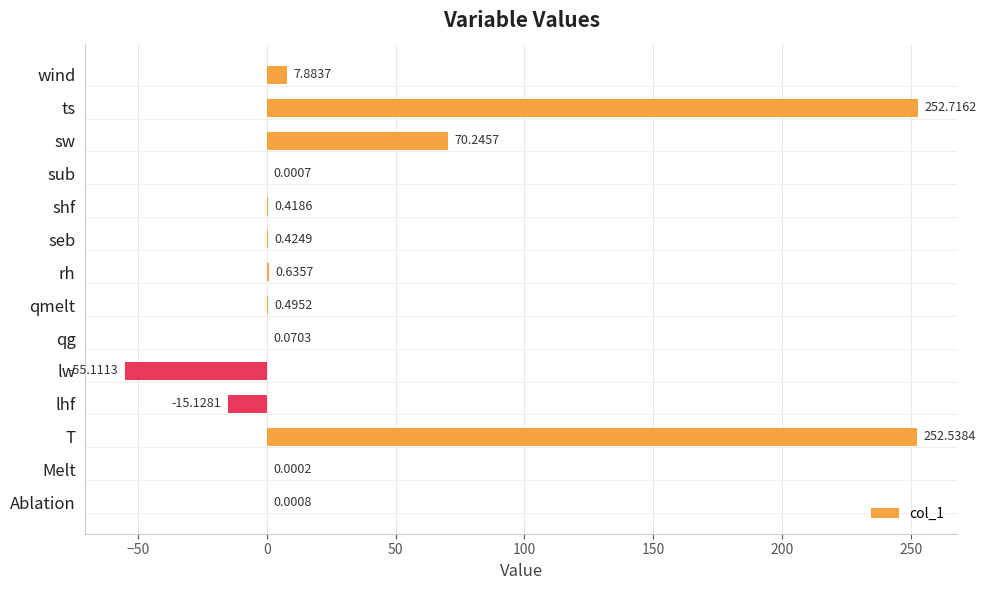

What is the sum of all values?

515.2